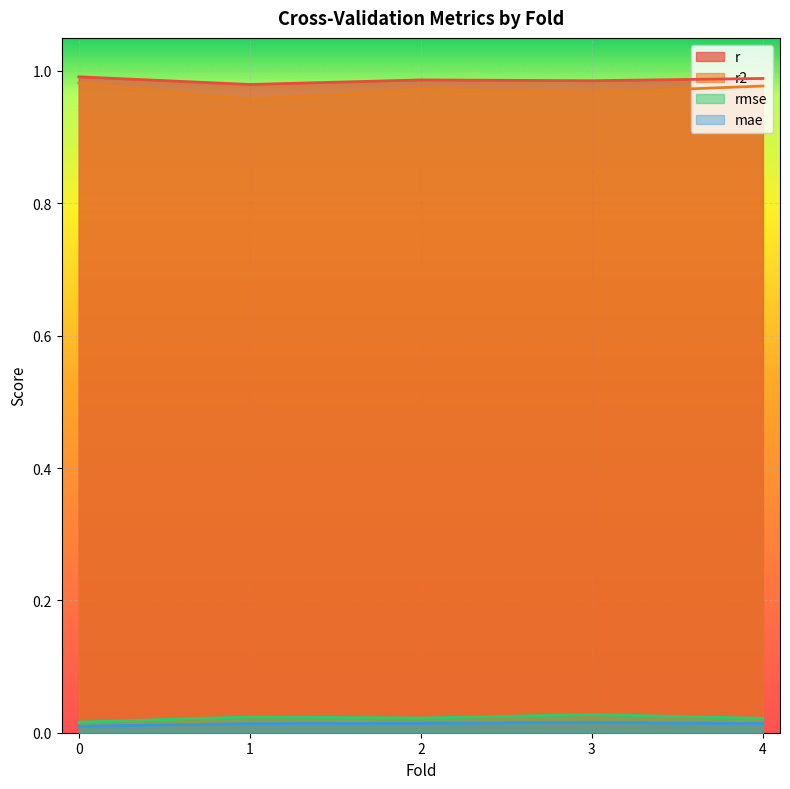

Rank the series by their maximum value, from highest to lowest.

r, r2, rmse, mae